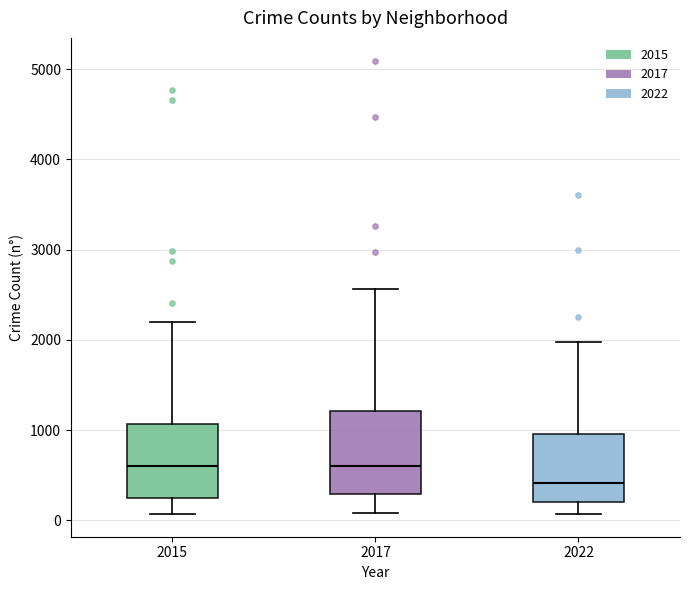

Where does the upper whisker of the box at x = 2017 end on the y-axis? The values are not printed on the chart, so give them approximately, as read against the axis.

2600